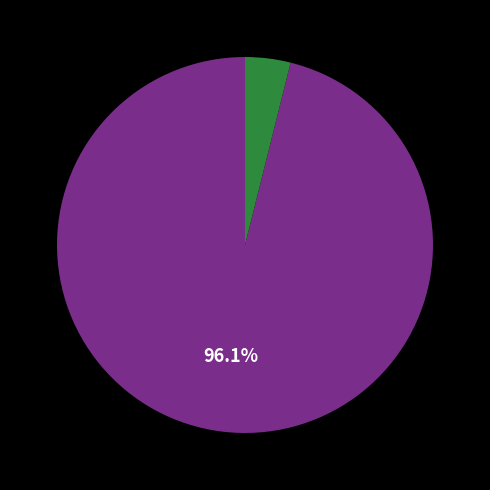

Does any single category account for the majority?

Yes